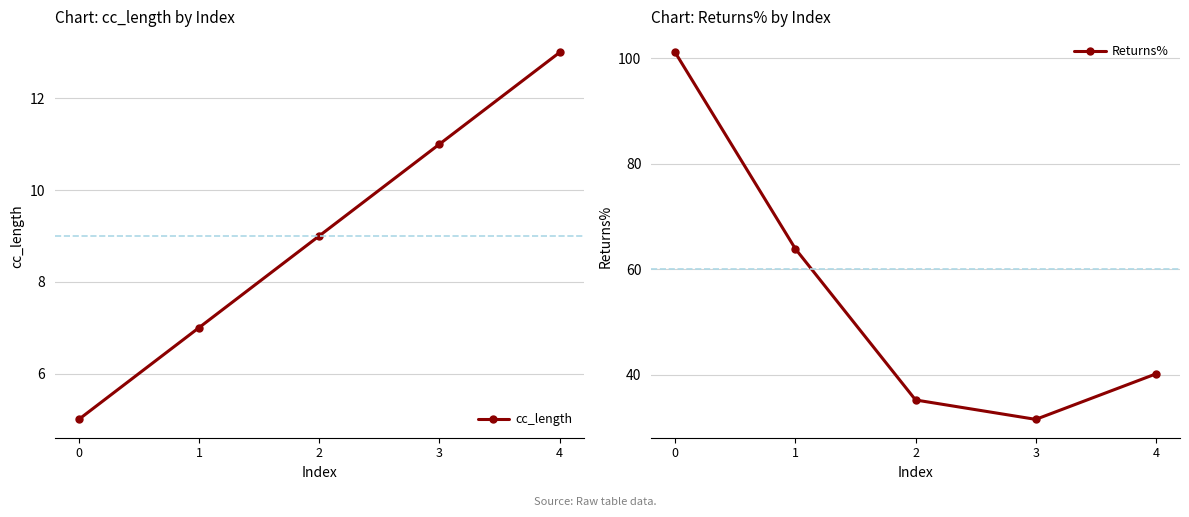

How many interior local valleys does the Returns% series have?

1